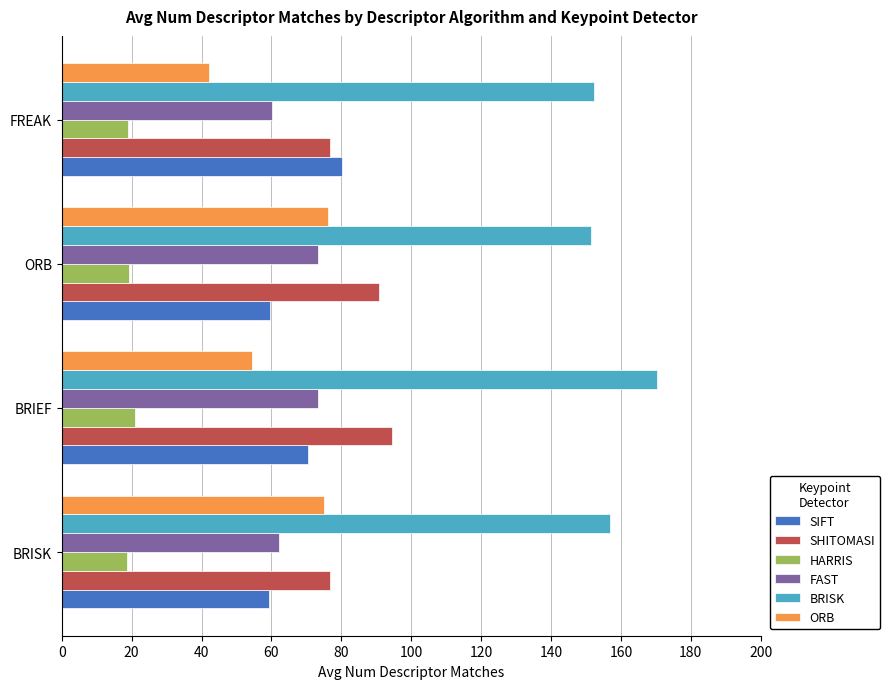

At how many categories does at least one series exceed 138?

4